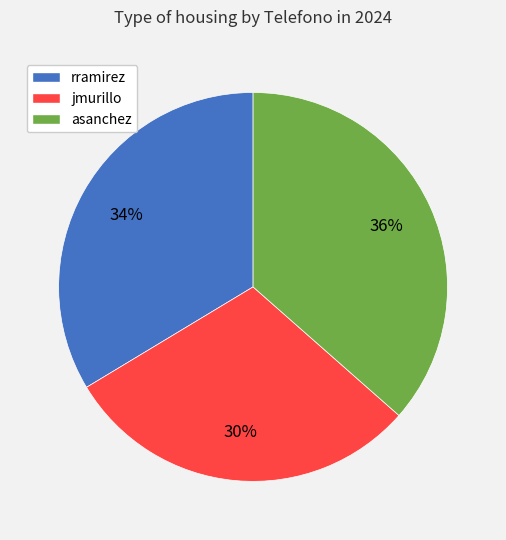

To the nearest percent, what percentage of the pie is asanchez?

36%